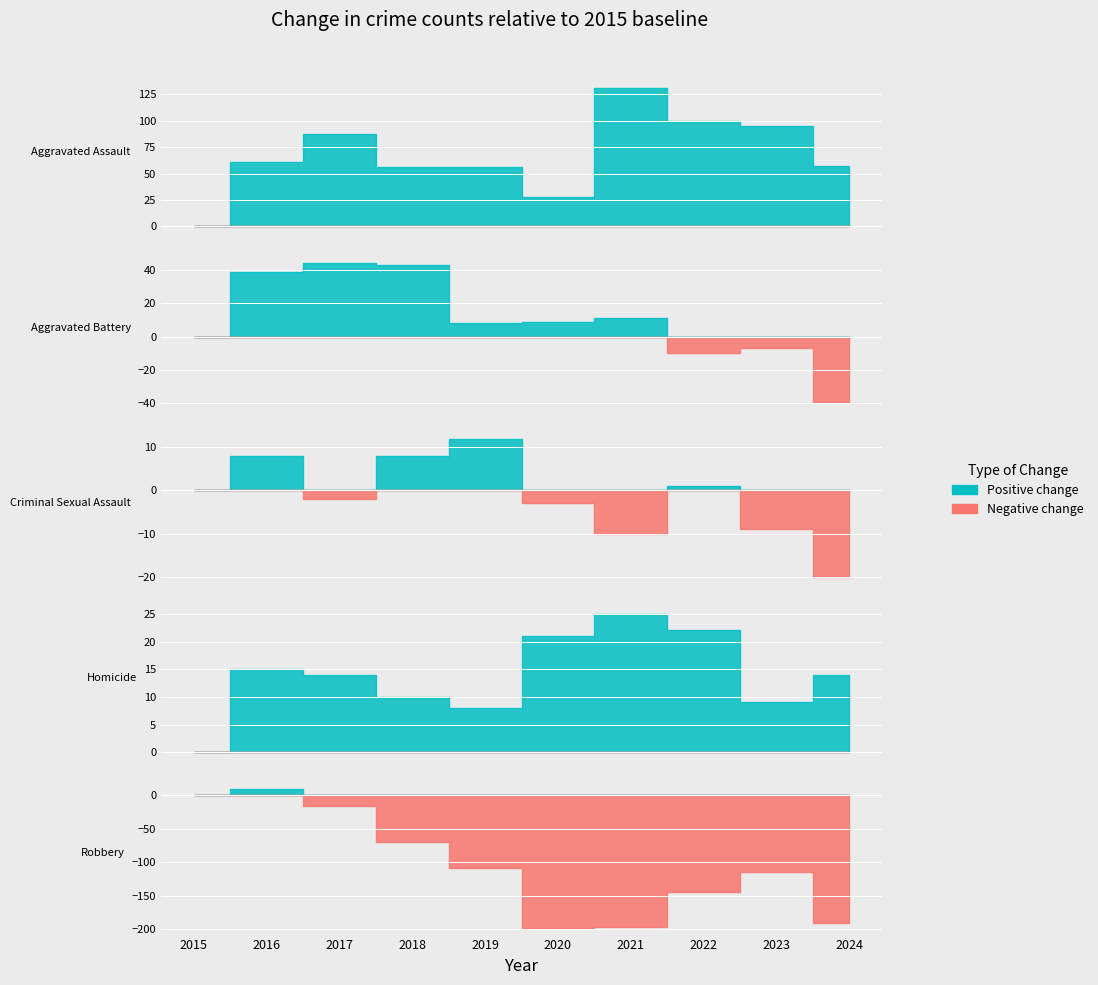

Rank the categories by Aggravated Assault value from highest to lowest.

2021, 2022, 2023, 2017, 2016, 2024, 2018, 2019, 2020, 2015